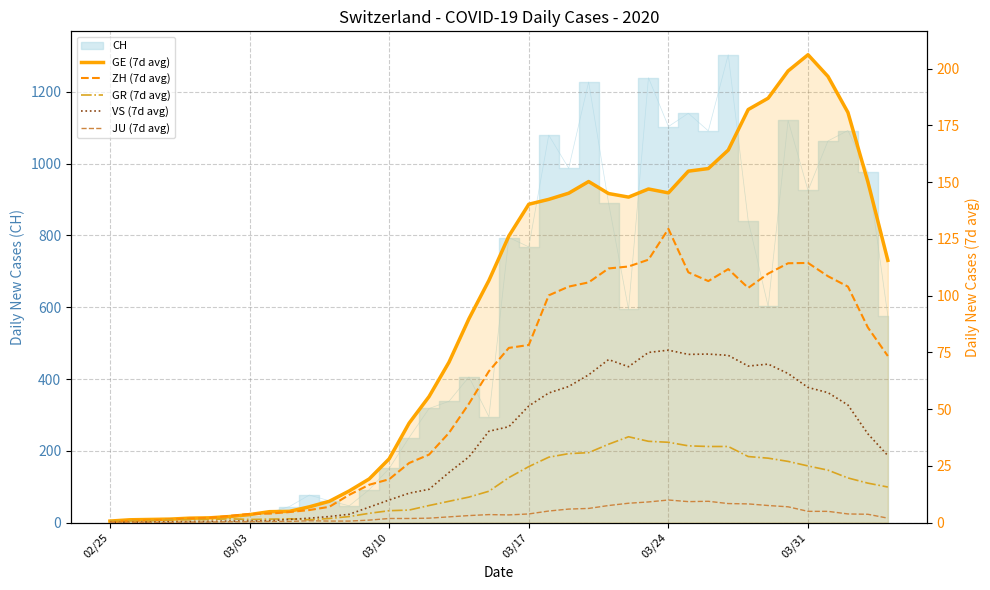

What is the value of the GE (7d avg) point at the 6th from the left?

2.1